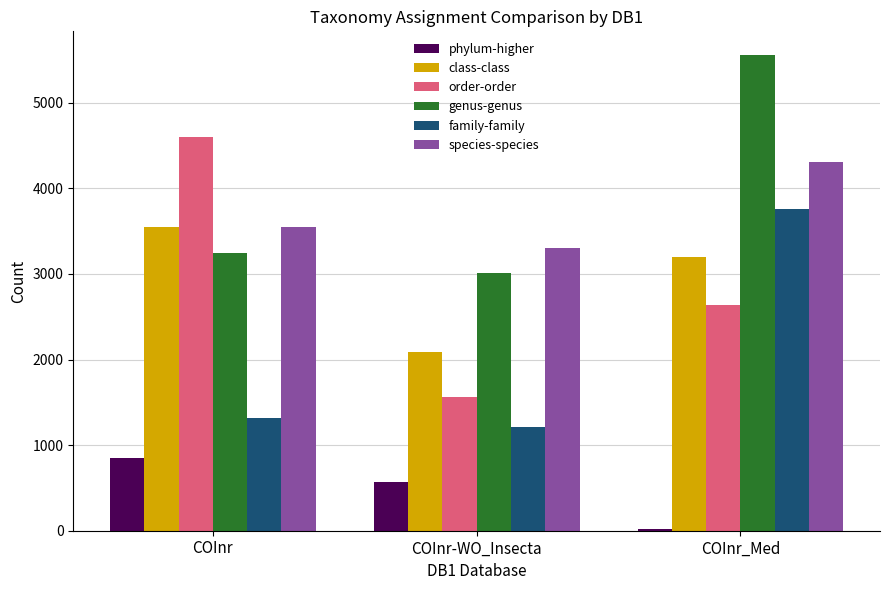

Are the bars horizontal?

No